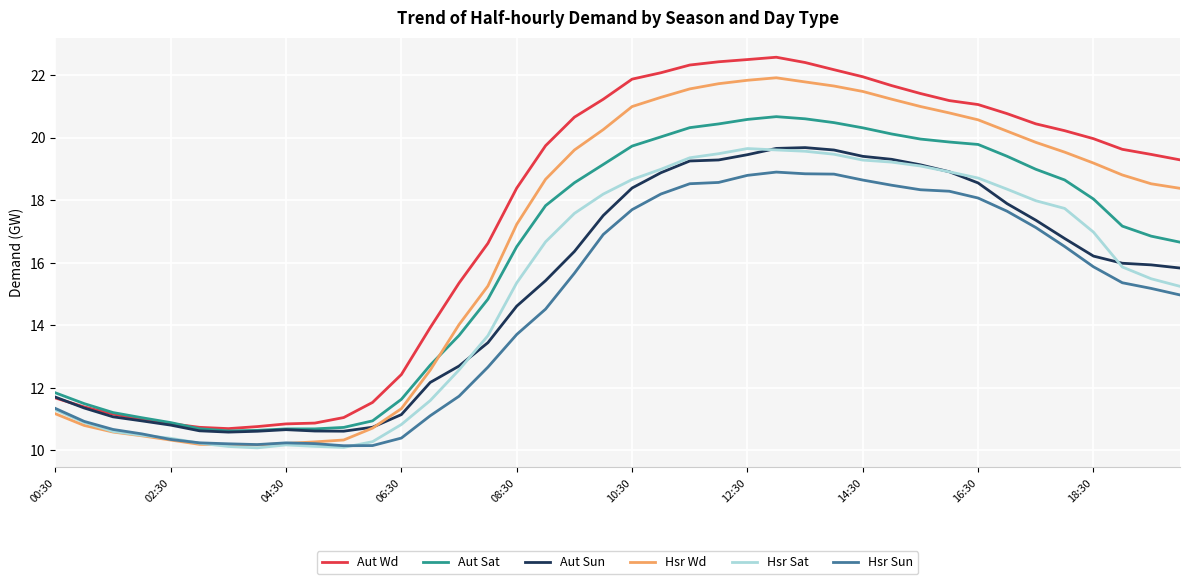

True or false: Hsr Sun and Aut Sat cross at least once.

False